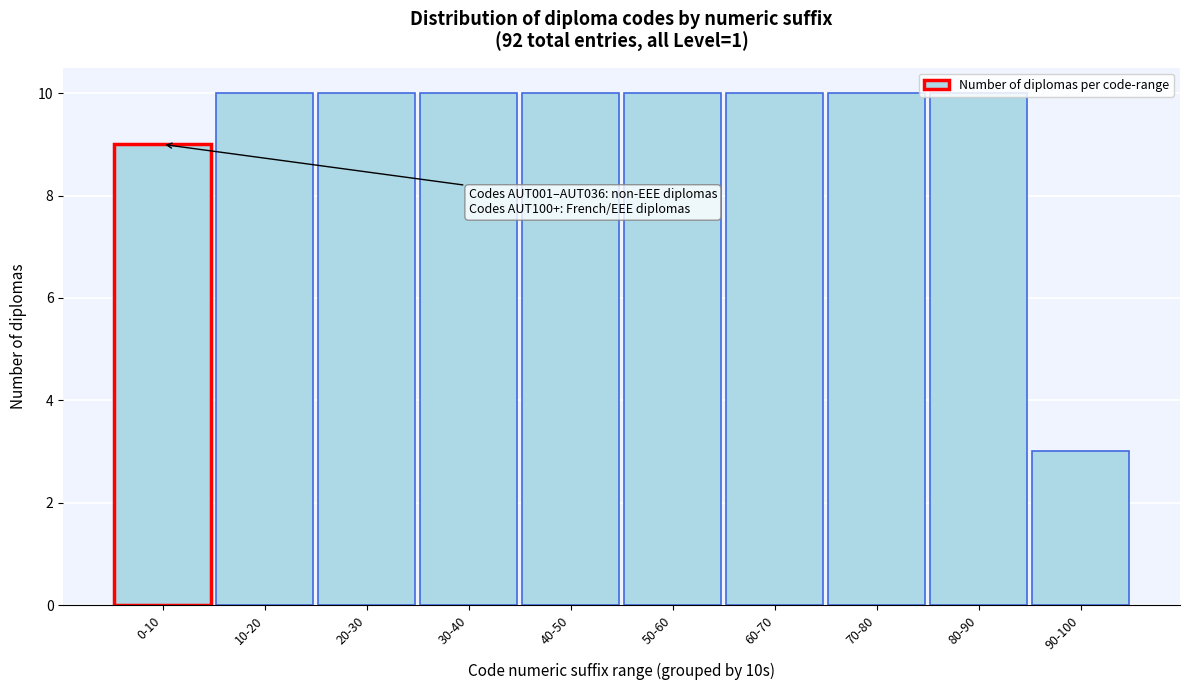

What is the label of the 6th bar from the right?

40-50